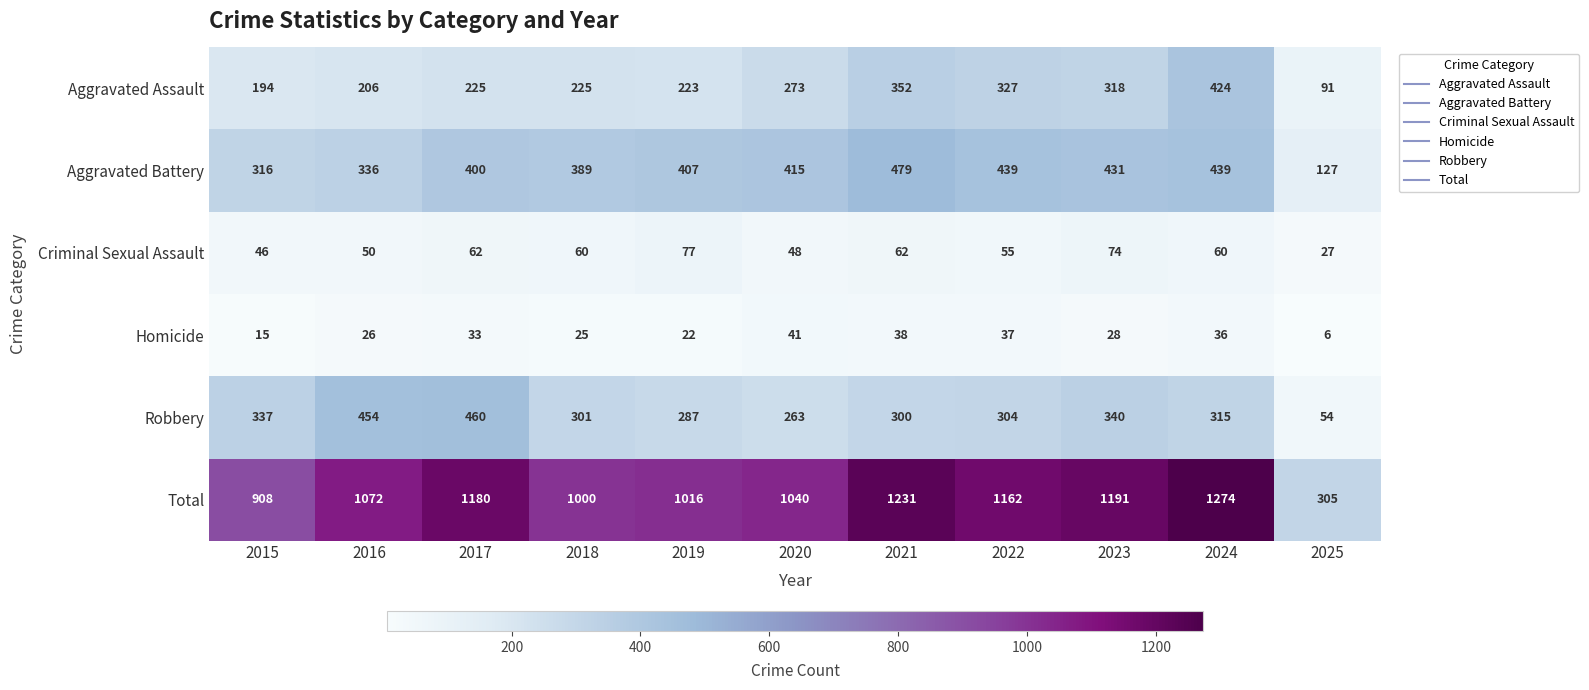

Rank the series by their maximum value, from lowest to highest.

Homicide, Criminal Sexual Assault, Aggravated Assault, Robbery, Aggravated Battery, Total